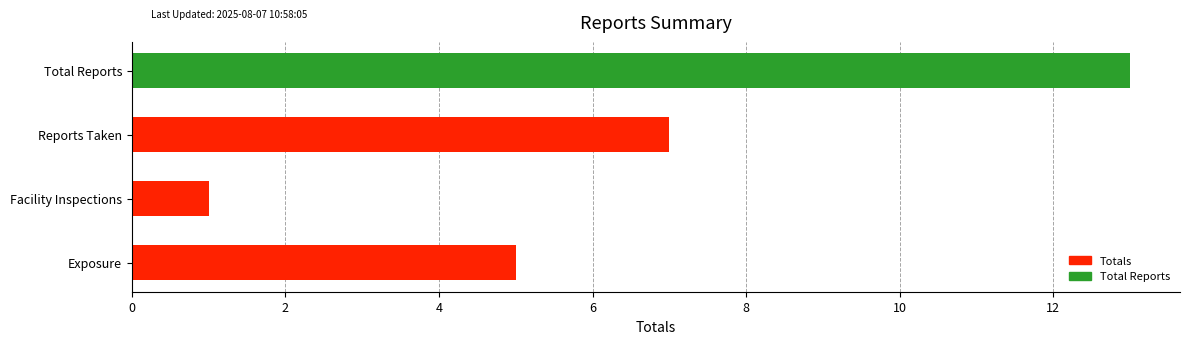

How many bars are there in total?

4